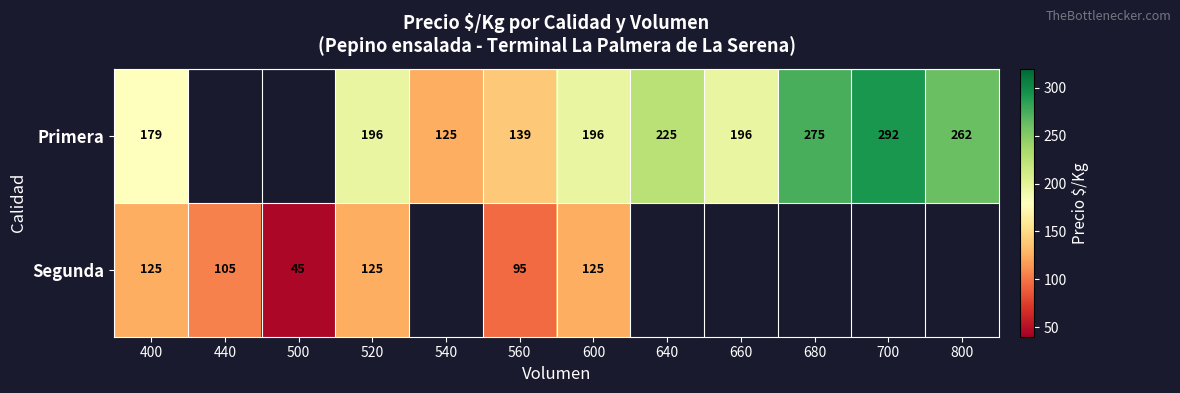

Which category has the lowest value across all series?

500